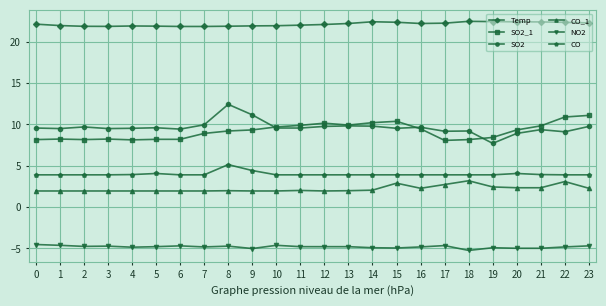

True or false: NO2 and Temp cross at least once.

False